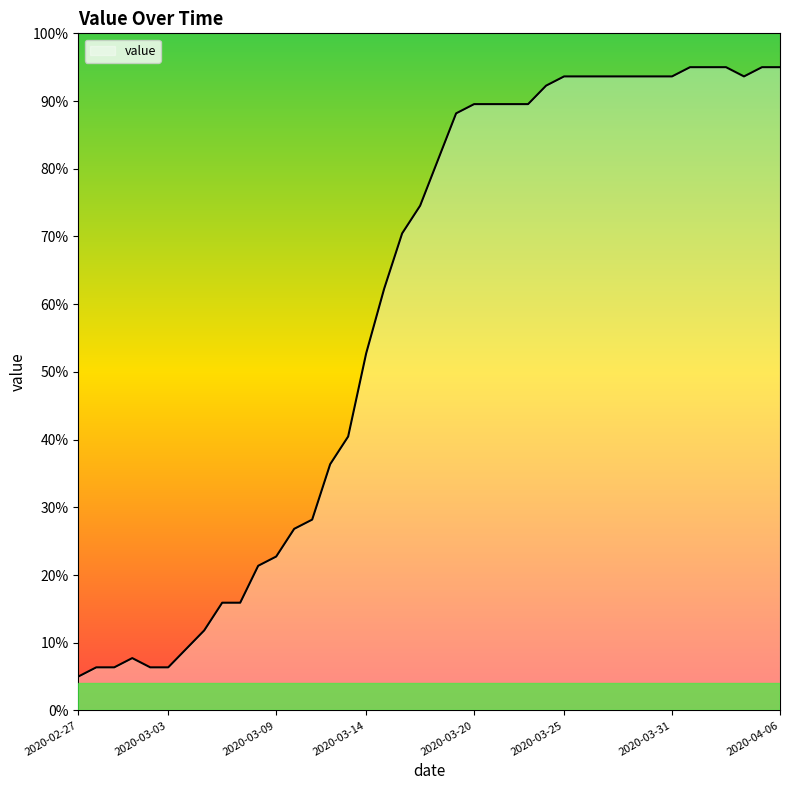

What is the difference between the maximum and minimum values?

90.0